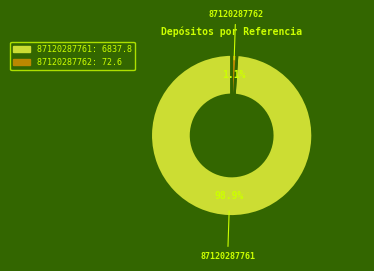

Rank the categories by value from highest to lowest.

87120287761, 87120287762